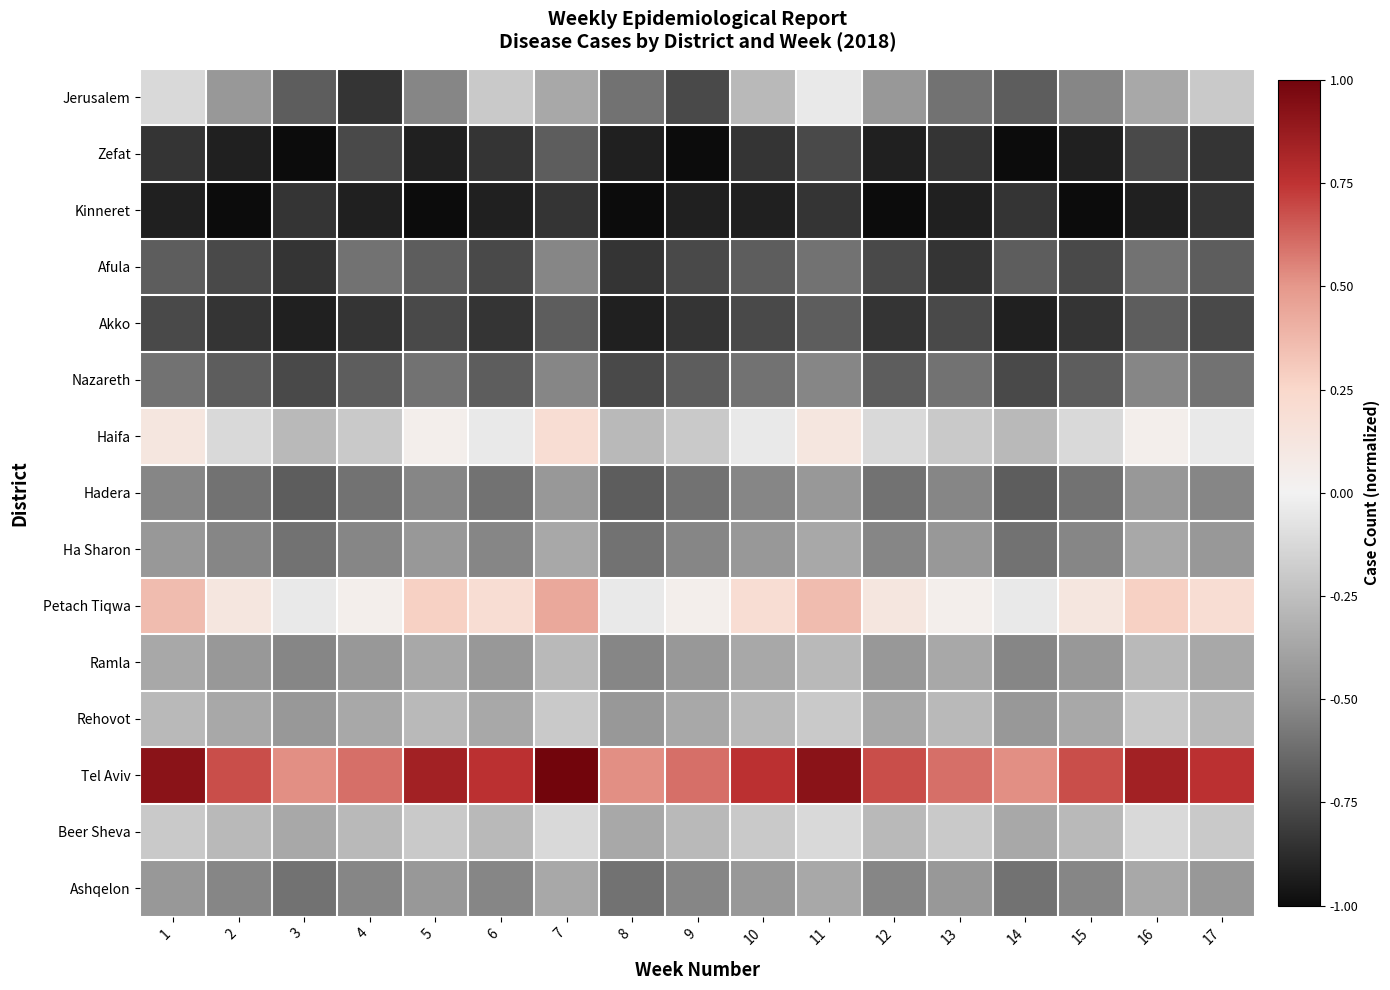

What is the greatest value displayed?

1.0